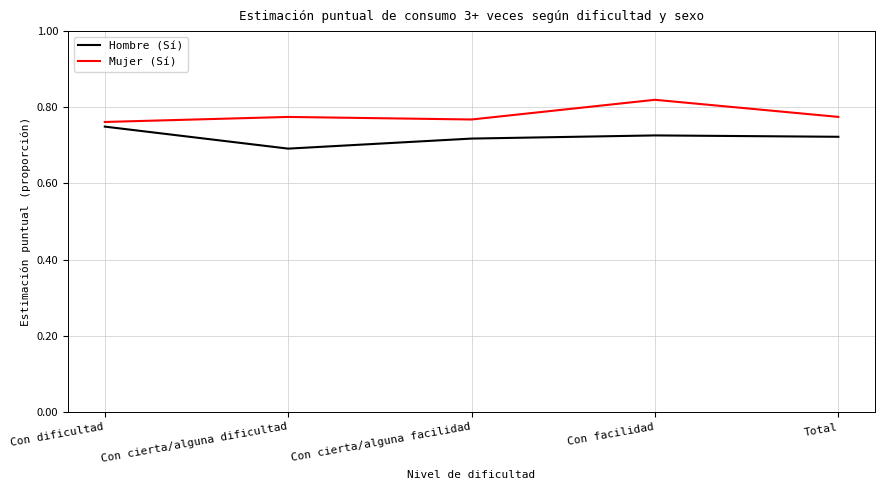

True or false: Hombre (Sí) and Mujer (Sí) cross at least once.

False